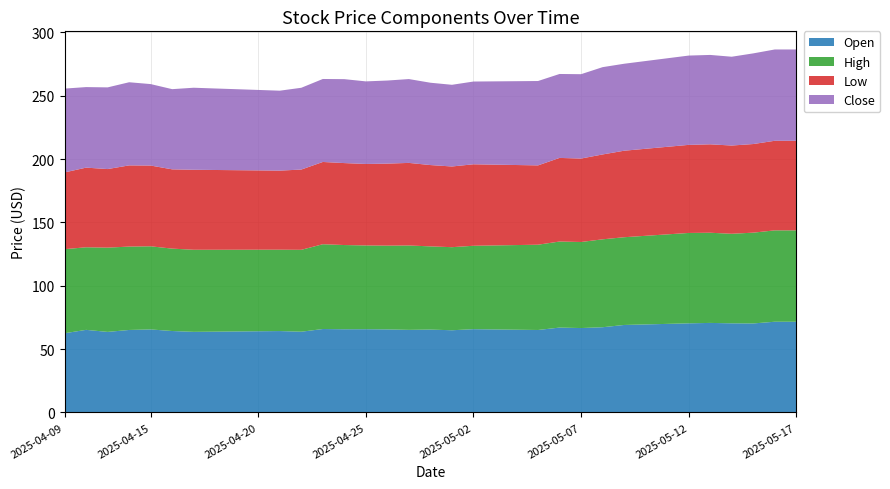

Reading left to right, list all the values displayed in this chart.

Open: 62.5	65.2	63.6	65.1	65.5	64.3	63.6	63.8	63.9	64.1	64.2	63.7	65.8	65.7	65.7	65.5	65.2	65.4	64.9	65.7	65.5	65.3	65.1	67.0	66.6	67.2	69.0	69.5	69.9	70.3	70.7	70.3	70.2	71.6	71.6
High: 66.3	65.2	66.5	65.8	65.6	65.0	64.8	64.6	64.5	64.4	64.2	64.6	66.9	66.5	66.1	66.1	66.6	65.7	65.6	65.8	66.3	66.8	67.3	67.9	67.9	69.4	69.2	69.9	70.6	71.3	71.2	70.7	71.7	72.1	72.1
Low: 60.6	62.9	62.0	64.1	63.7	62.6	63.1	63.0	62.8	62.6	62.4	63.3	64.9	64.7	64.3	64.7	65.2	64.2	63.7	64.3	63.7	63.2	62.6	66.0	65.9	67.0	68.3	68.7	69.1	69.5	69.8	69.6	69.9	70.7	70.7
Close: 66.2	63.6	64.5	65.6	64.3	63.3	64.7	64.3	63.9	63.5	63.1	64.5	65.5	66.2	65.2	65.6	66.2	65.0	64.5	65.3	65.7	66.2	66.6	66.2	66.6	68.9	68.6	69.2	69.9	70.5	70.5	70.1	71.5	72.0	72.0